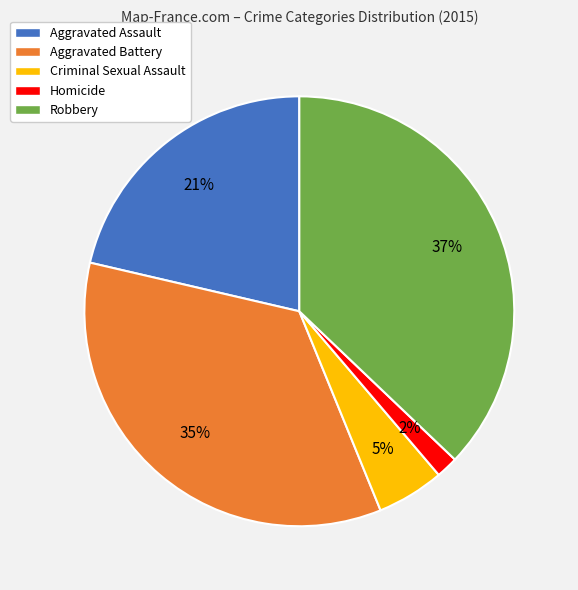

Which has a higher value, Robbery or Homicide?

Robbery